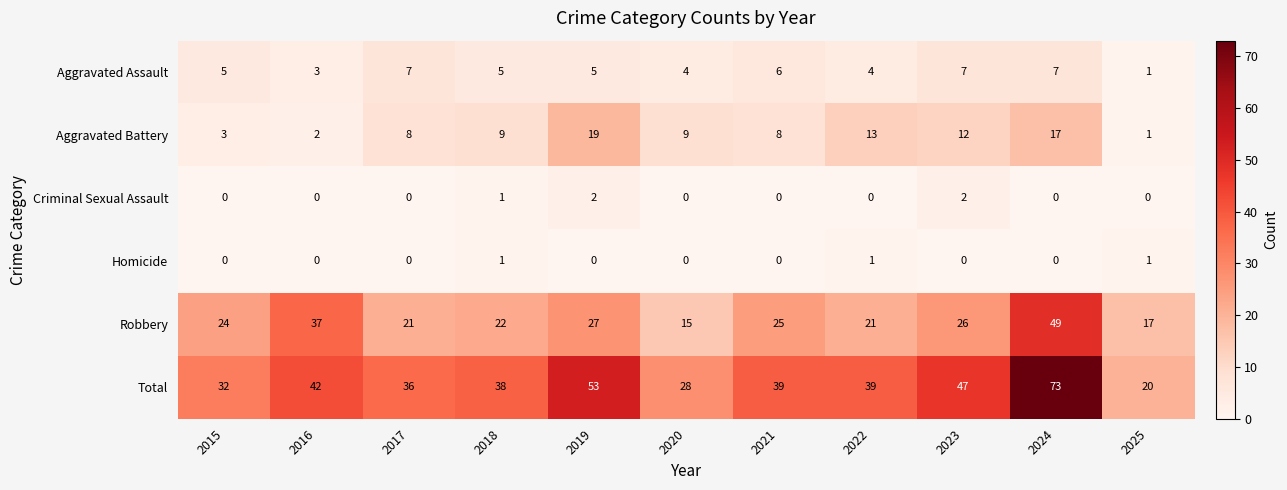

List the series in order of their peak value, highest first.

Total, Robbery, Aggravated Battery, Aggravated Assault, Criminal Sexual Assault, Homicide